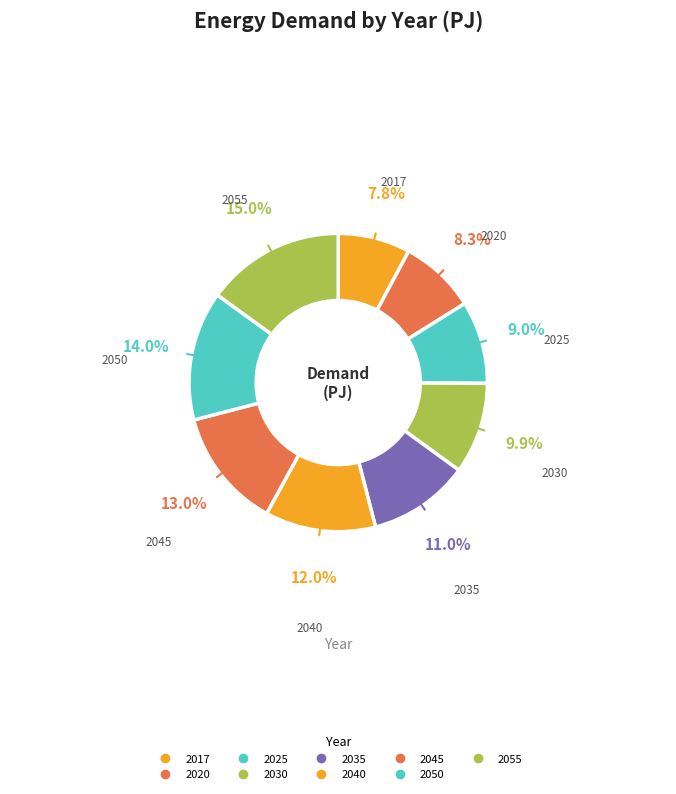

How many slices are in this pie chart?

9